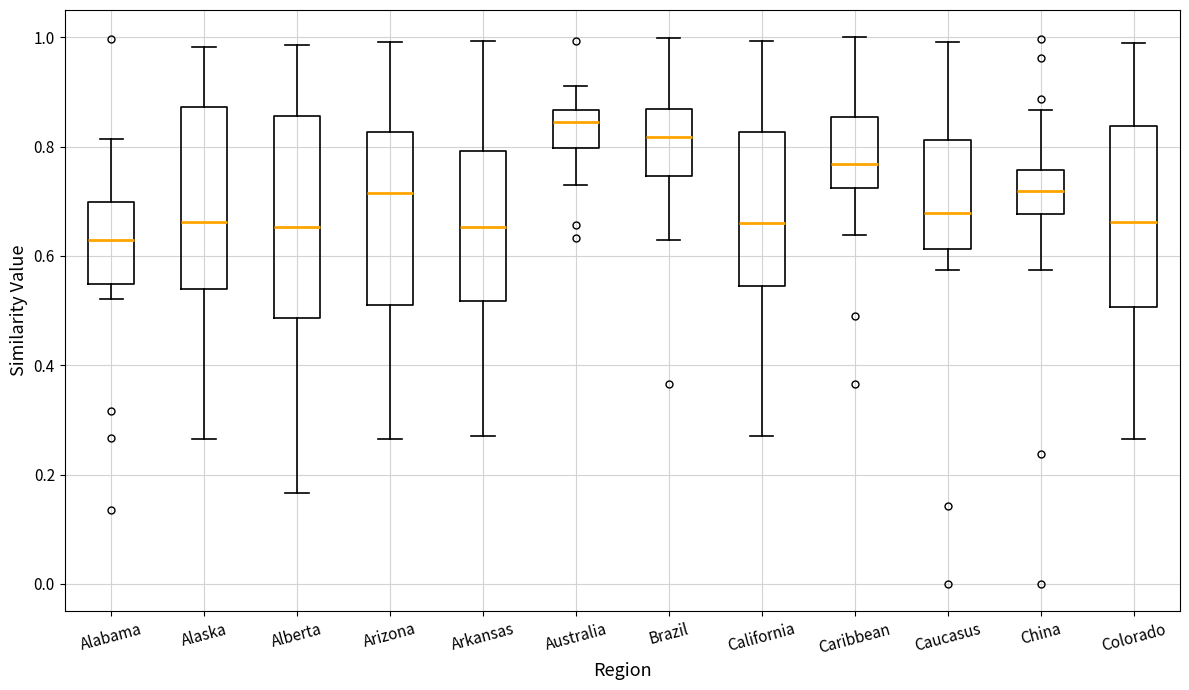

Reading left to right, read every box against the y-axis: the position of its median line, the range the box covers, and the ends of its whiskers. The values are not printed on the chart, so give them approximately, as read against the axis.

Alabama: median 0.62, box 0.54 to 0.70, whiskers 0.52 to 0.82
Alaska: median 0.66, box 0.54 to 0.88, whiskers 0.26 to 0.98
Alberta: median 0.66, box 0.48 to 0.86, whiskers 0.16 to 0.98
Arizona: median 0.72, box 0.52 to 0.82, whiskers 0.26 to 1.00
Arkansas: median 0.66, box 0.52 to 0.80, whiskers 0.28 to 1.00
Australia: median 0.84, box 0.80 to 0.86, whiskers 0.72 to 0.92
Brazil: median 0.82, box 0.74 to 0.86, whiskers 0.62 to 1.00
California: median 0.66, box 0.54 to 0.82, whiskers 0.28 to 1.00
Caribbean: median 0.76, box 0.72 to 0.86, whiskers 0.64 to 1.00
Caucasus: median 0.68, box 0.62 to 0.82, whiskers 0.58 to 1.00
China: median 0.72, box 0.68 to 0.76, whiskers 0.58 to 0.86
Colorado: median 0.66, box 0.50 to 0.84, whiskers 0.26 to 0.98